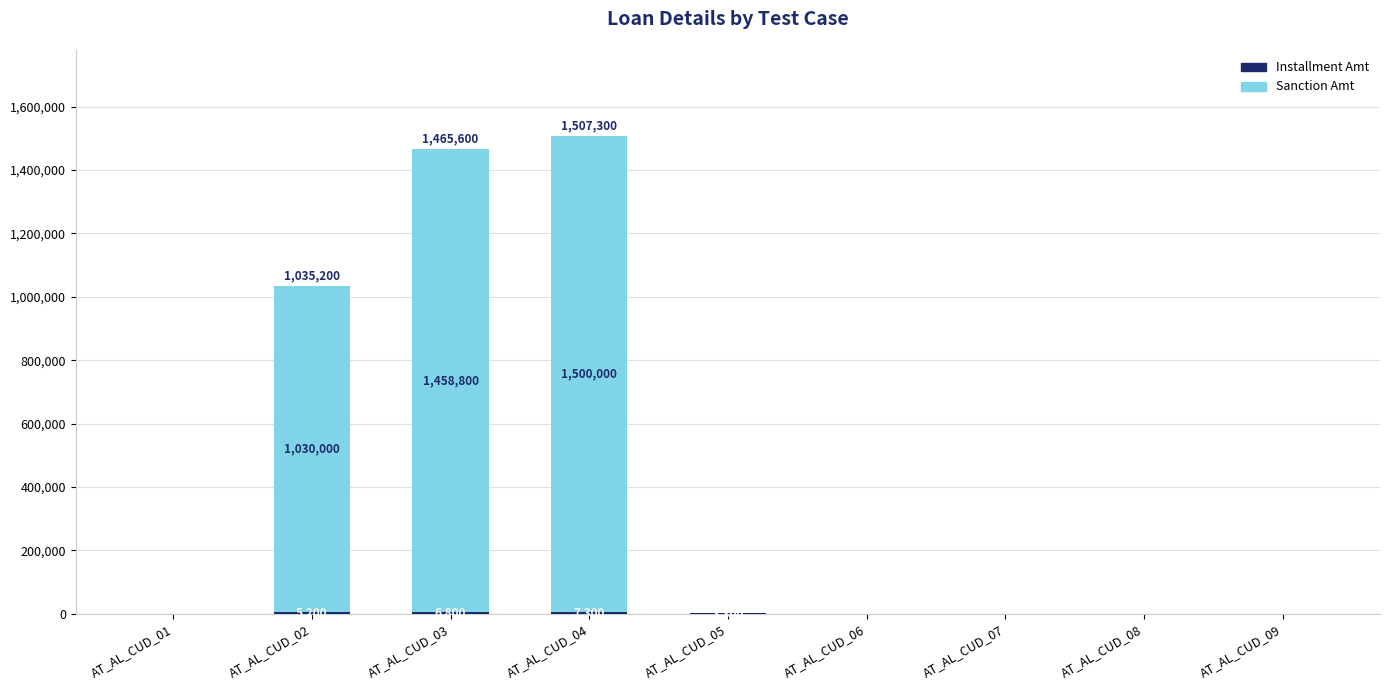

At which category is the sum across all series the highest?

AT_AL_CUD_04